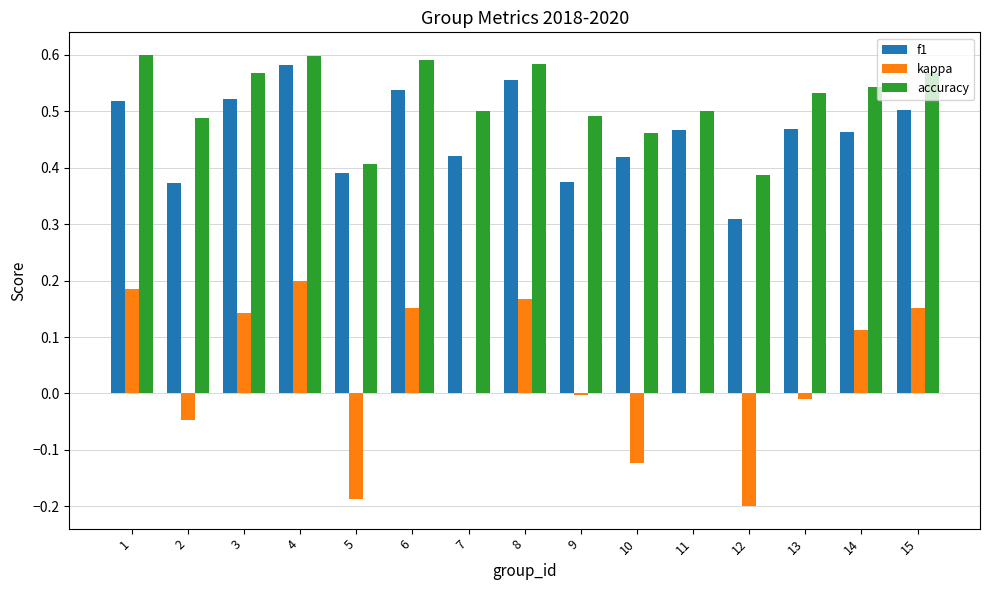

The kappa series shows -0.2 at 12. True or false?

True